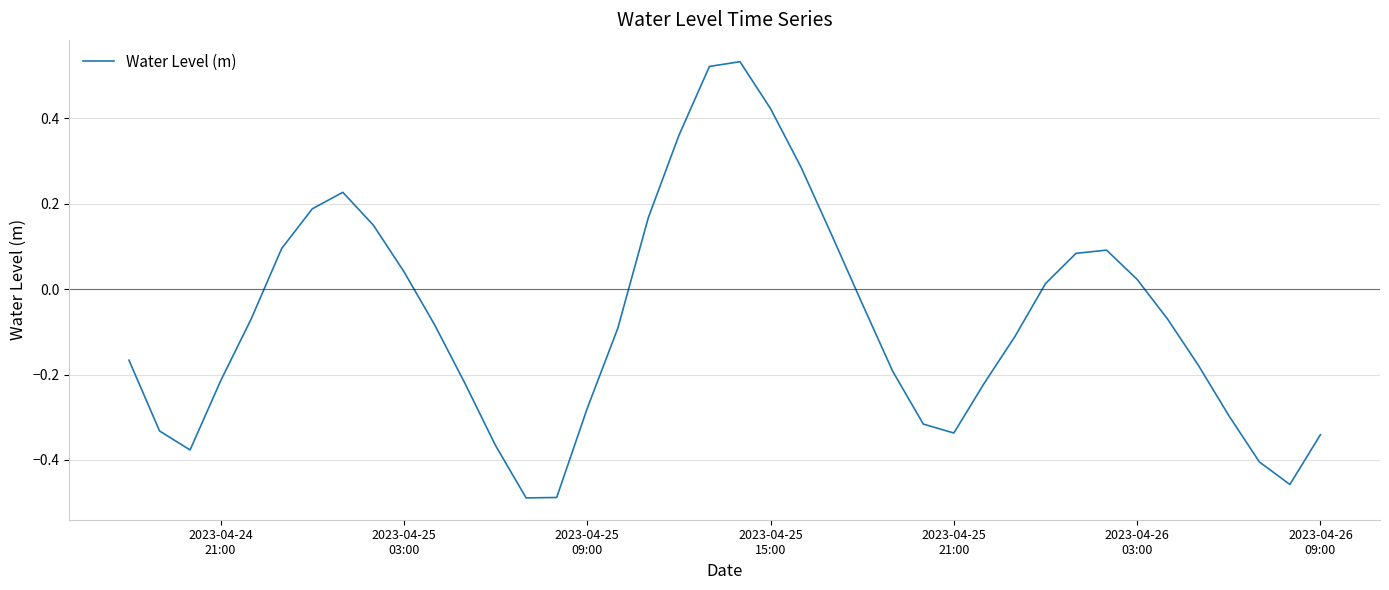

What is the difference between the maximum and minimum values?

1.0